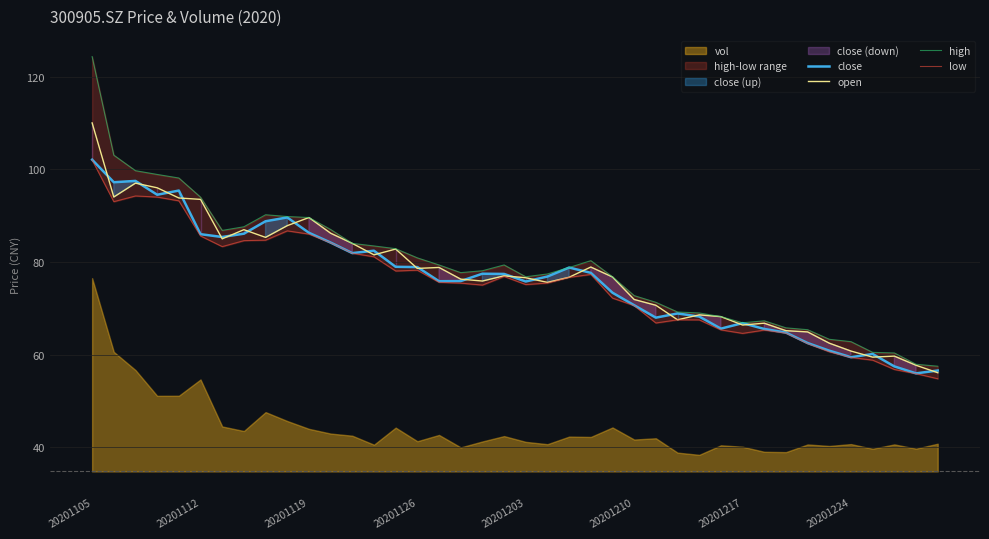

What is the difference between the highest and lowest values at 20201224?

3.4